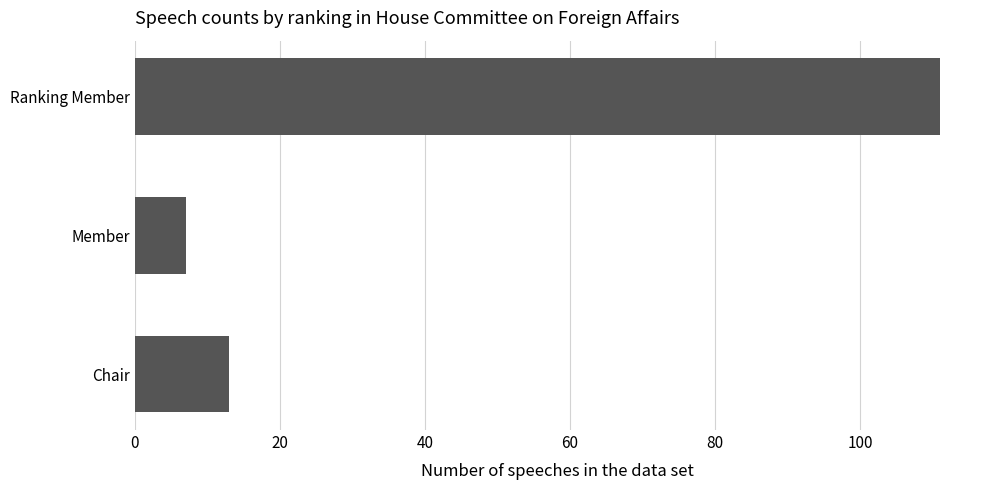

What is the maximum value shown in the chart?

111